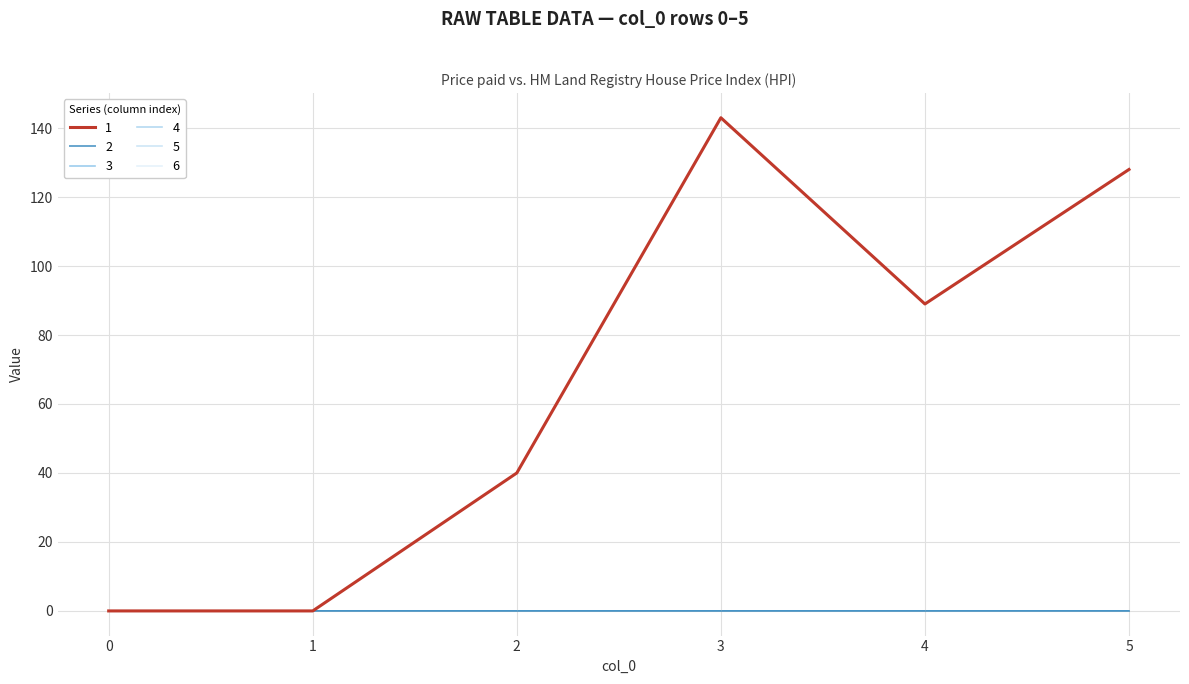

Which has a higher value, 5 or 3?

3